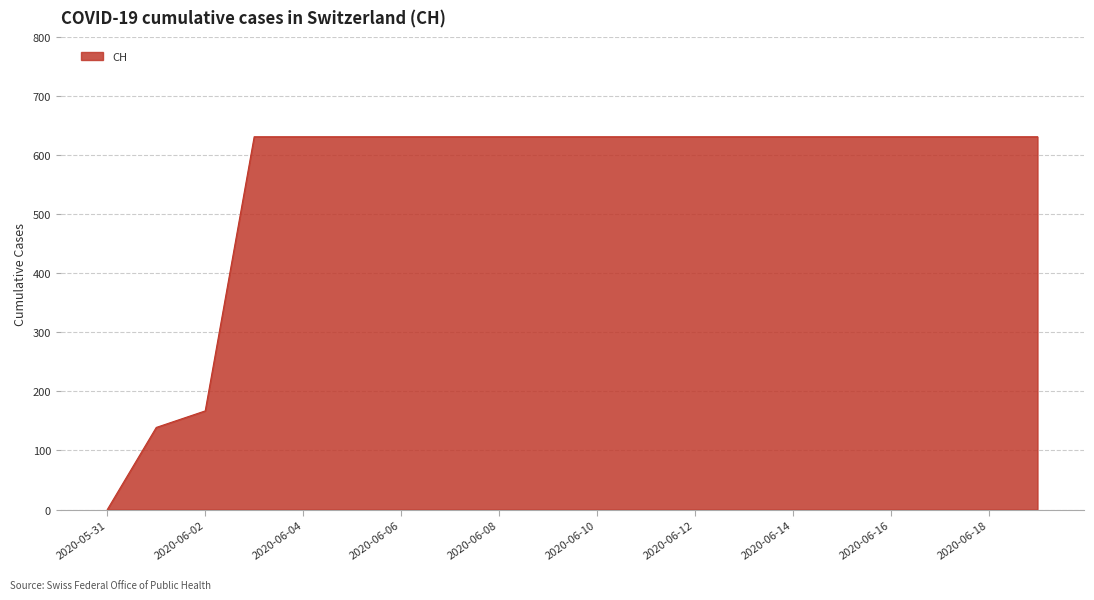

What is the maximum value shown in the chart?

631